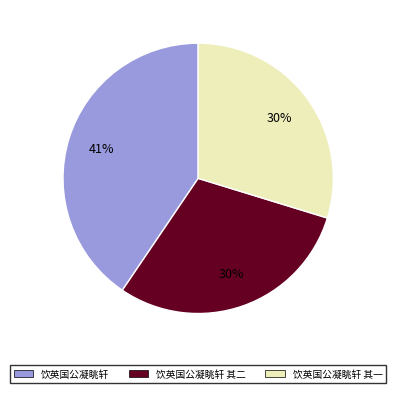

Is it true that 饮英国公凝眺轩 is 26% of the pie?

False